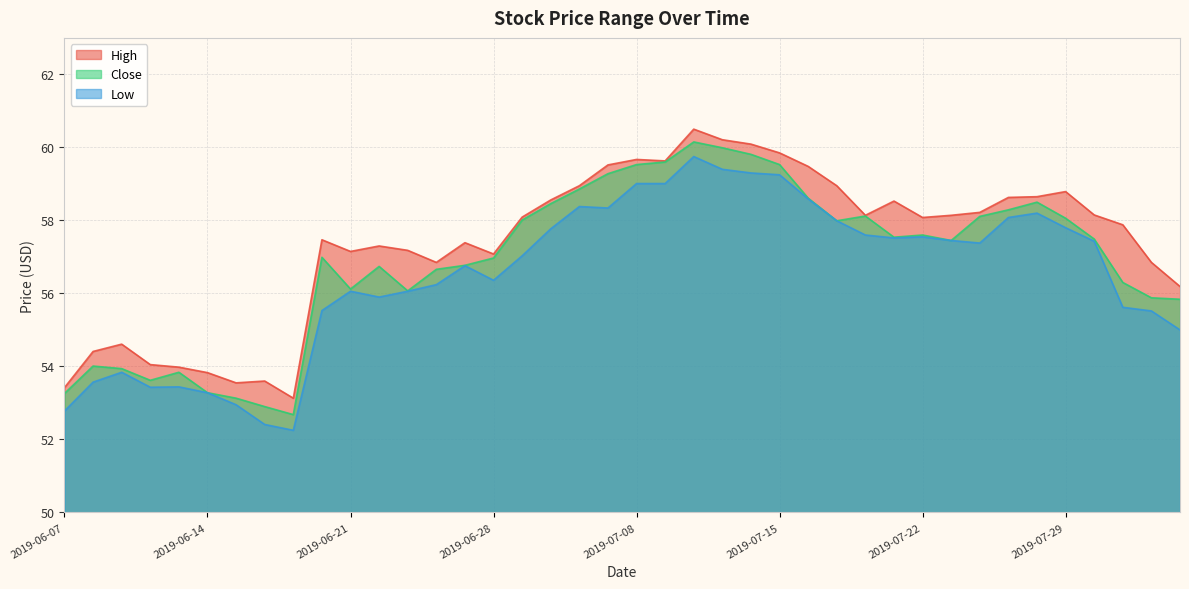

Is it true that Close equals 56.7 at 2019-06-24?

True